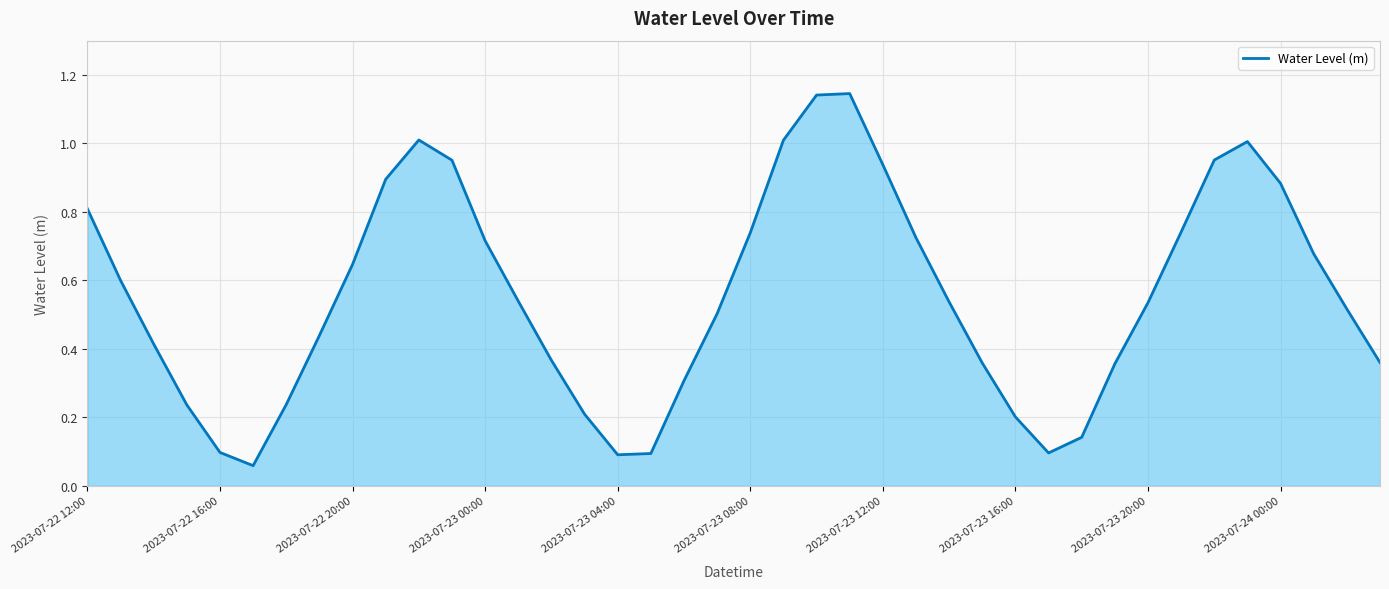

Between 2023-07-22 12:00 and 2023-07-23 04:00, which is larger?

2023-07-22 12:00